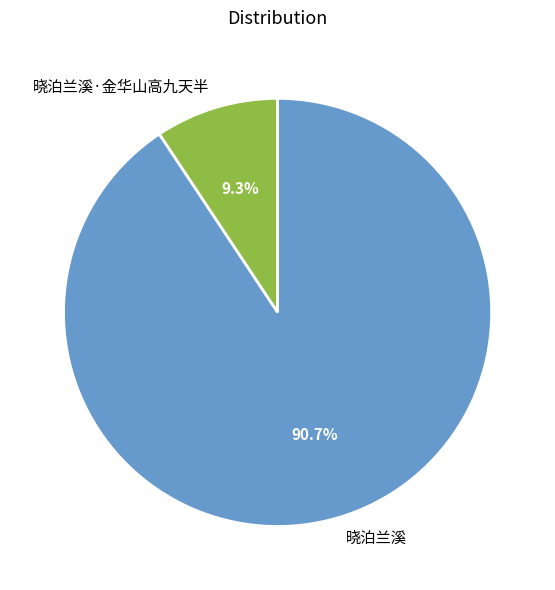

What is the largest slice in the pie chart?

晓泊兰溪